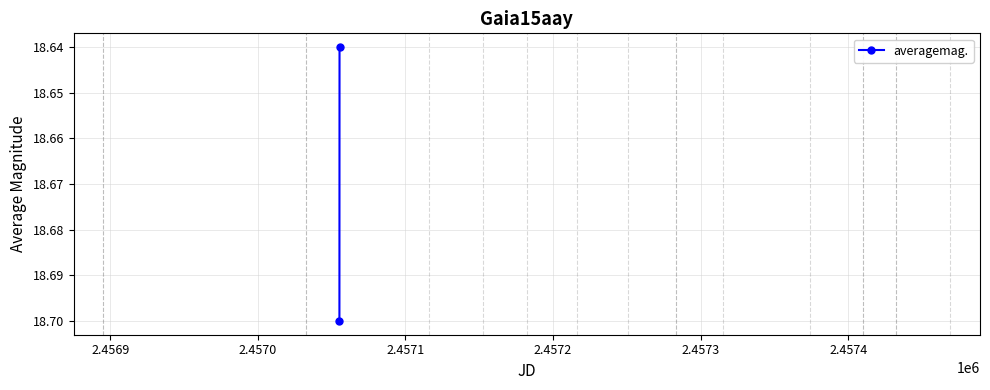

The chart shows a value of 7.0 at 2.4569. True or false?

False